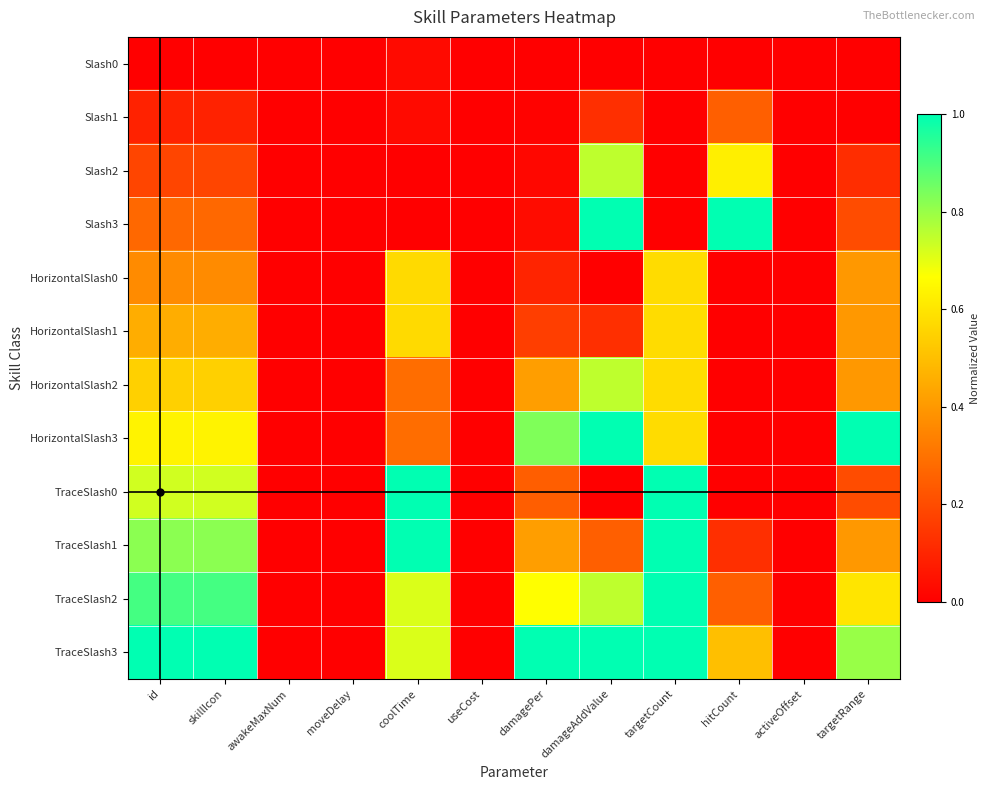

Rank the series by their maximum value, from highest to lowest.

Slash3, HorizontalSlash3, TraceSlash0, TraceSlash1, TraceSlash2, TraceSlash3, Slash2, HorizontalSlash2, HorizontalSlash0, HorizontalSlash1, Slash1, Slash0